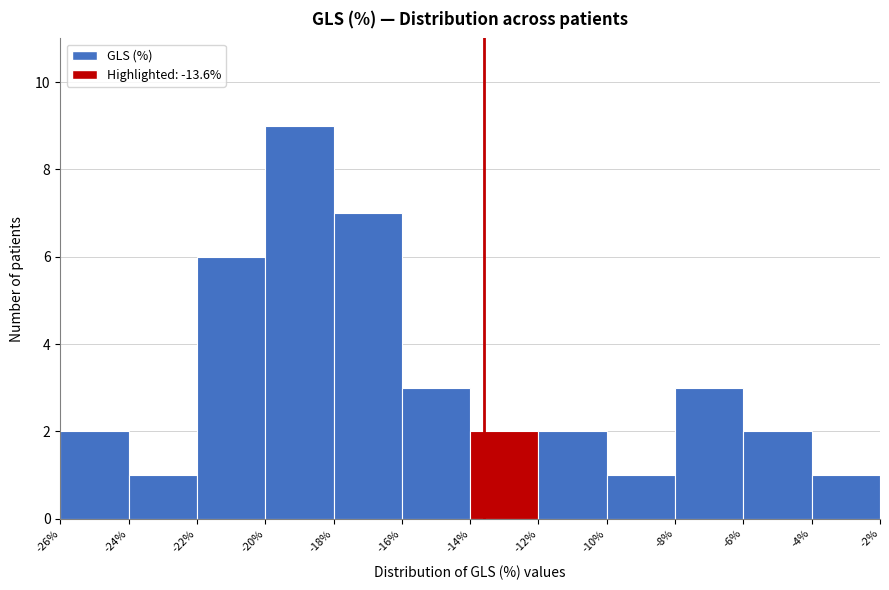

Over which range of the x-axis is the bar tallest?

-20% to -18%